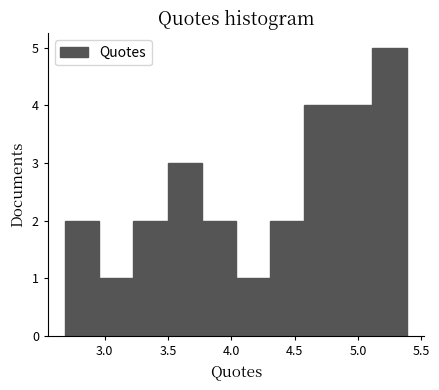

How tall is the bar that spans 3.25 to 3.50 on the x-axis? Neither the bar edges nor the heights are printed on the chart, so give them approximately, as read against the axes.

2